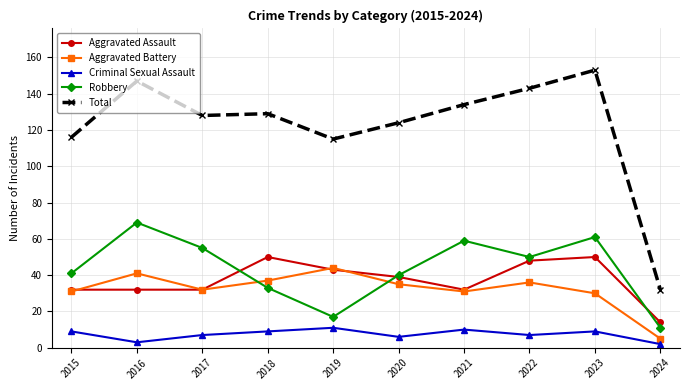

What is the total value across all series at 2022?

284